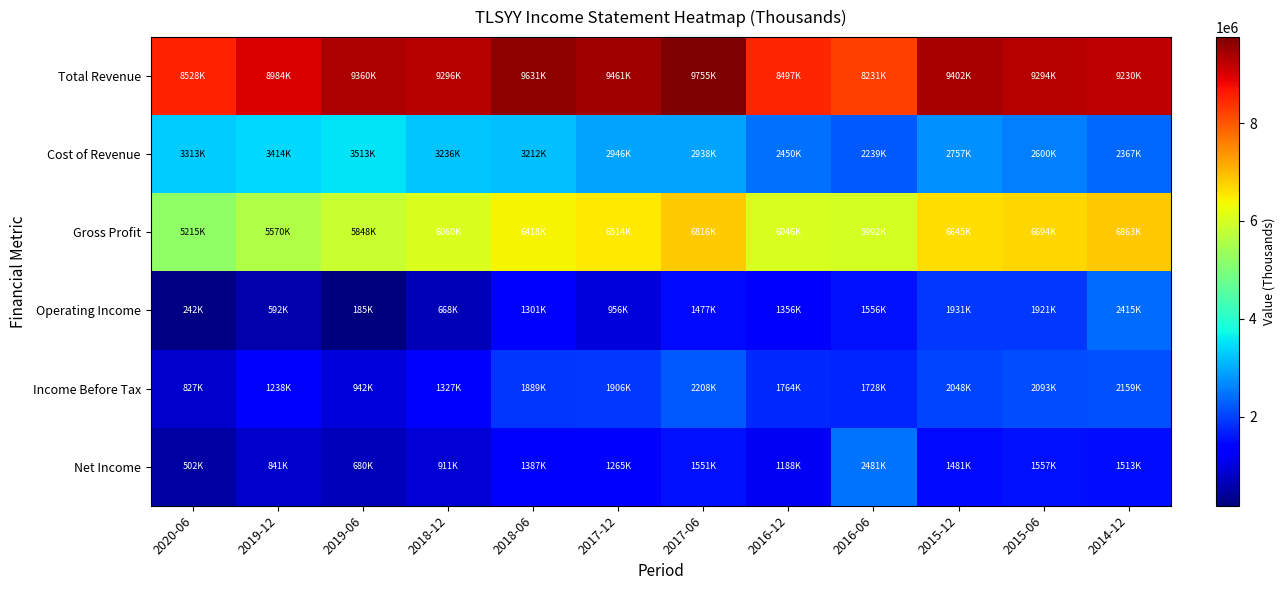

Reading left to right, what are all the values shown in this chart?

Total Revenue: 2020-06=8527900	2019-12=8984300	2019-06=9360300	2018-12=9296000	2018-06=9630600	2017-12=9460700	2017-06=9754700	2016-12=8496800	2016-06=8230800	2015-12=9402000	2015-06=9293500	2014-12=9229600
Cost of Revenue: 2020-06=3312600	2019-12=3413800	2019-06=3512800	2018-12=3236500	2018-06=3212200	2017-12=2946300	2017-06=2938200	2016-12=2450300	2016-06=2239100	2015-12=2757100	2015-06=2599800	2014-12=2366900
Gross Profit: 2020-06=5215300	2019-12=5570500	2019-06=5847500	2018-12=6059500	2018-06=6418400	2017-12=6514500	2017-06=6816500	2016-12=6046500	2016-06=5991700	2015-12=6644800	2015-06=6693700	2014-12=6862700
Operating Income: 2020-06=241500	2019-12=592400	2019-06=184700	2018-12=668400	2018-06=1301400	2017-12=956500	2017-06=1477200	2016-12=1356200	2016-06=1556000	2015-12=1930800	2015-06=1920700	2014-12=2414800
Income Before Tax: 2020-06=827200	2019-12=1237900	2019-06=941700	2018-12=1327300	2018-06=1889300	2017-12=1906300	2017-06=2207700	2016-12=1763600	2016-06=1728300	2015-12=2048200	2015-06=2093400	2014-12=2158700
Net Income: 2020-06=502200	2019-12=841300	2019-06=680300	2018-12=910700	2018-06=1387100	2017-12=1265200	2017-06=1551100	2016-12=1188300	2016-06=2481400	2015-12=1480800	2015-06=1557100	2014-12=1512900